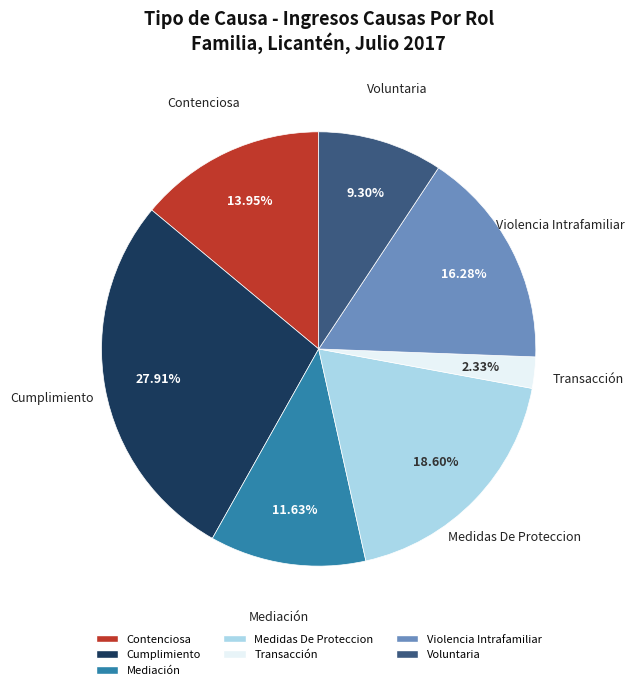

To the nearest percent, what portion does Violencia Intrafamiliar represent?

16%